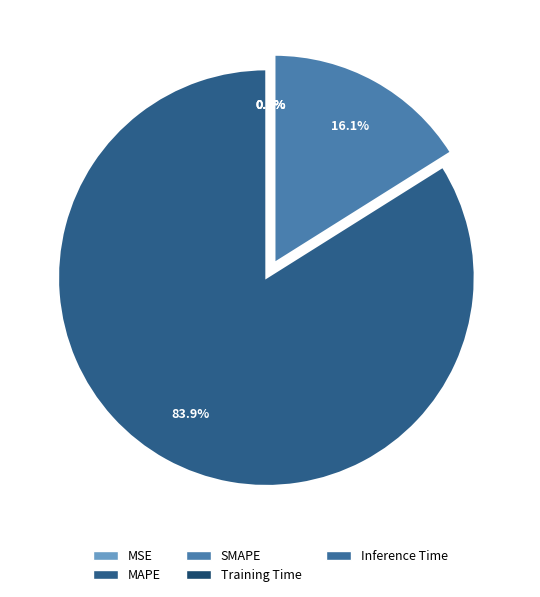

Rank the categories by value from lowest to highest.

Inference Time, Training Time, MSE, SMAPE, MAPE